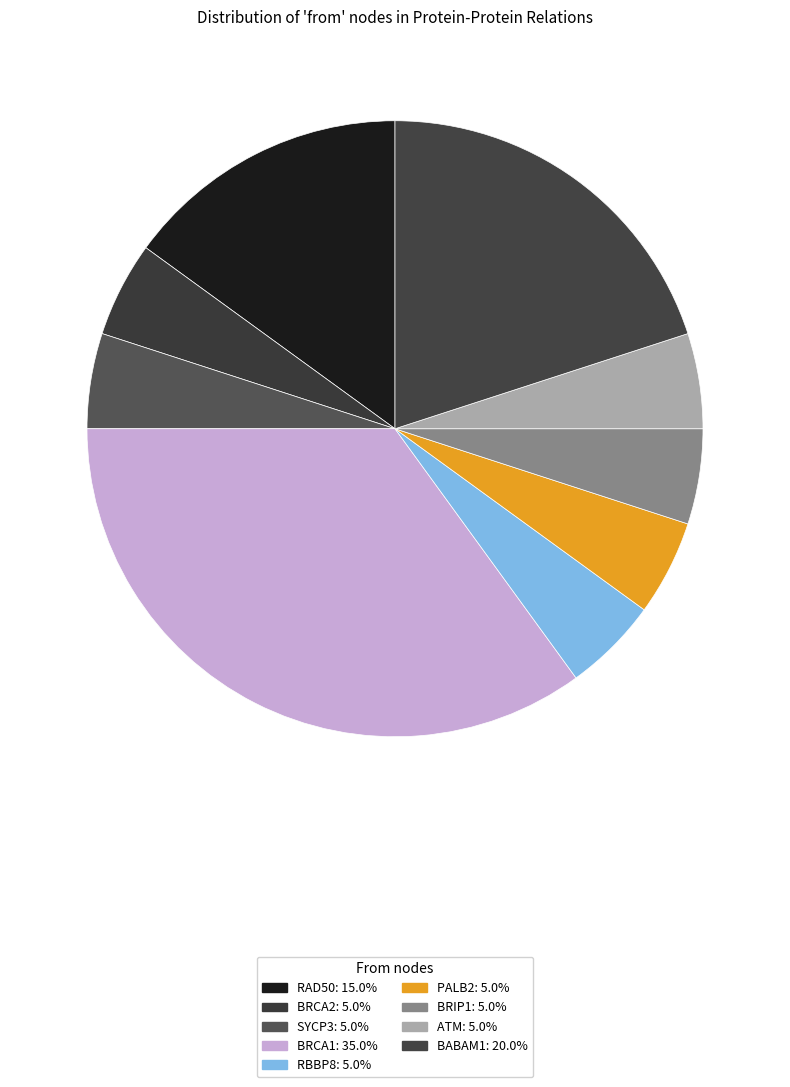

To the nearest percent, what percentage of the pie is PALB2?

5%